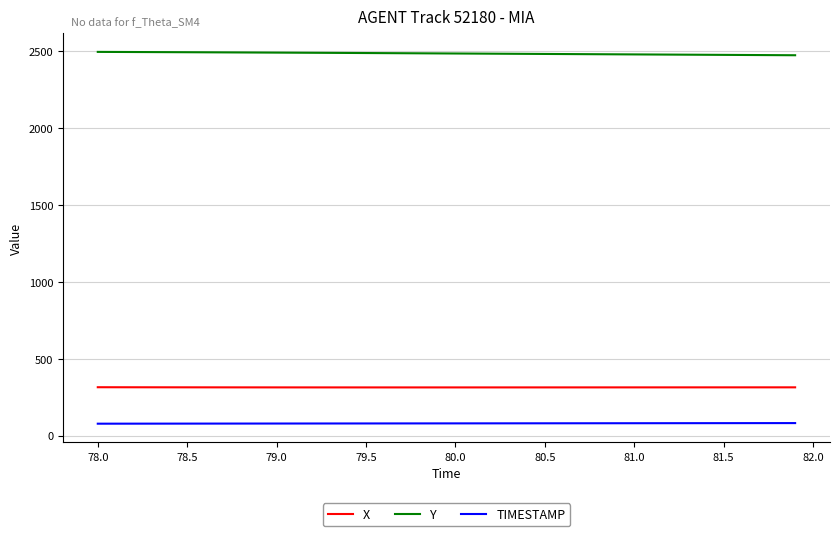

What is the highest value of the Y series?

2495.6